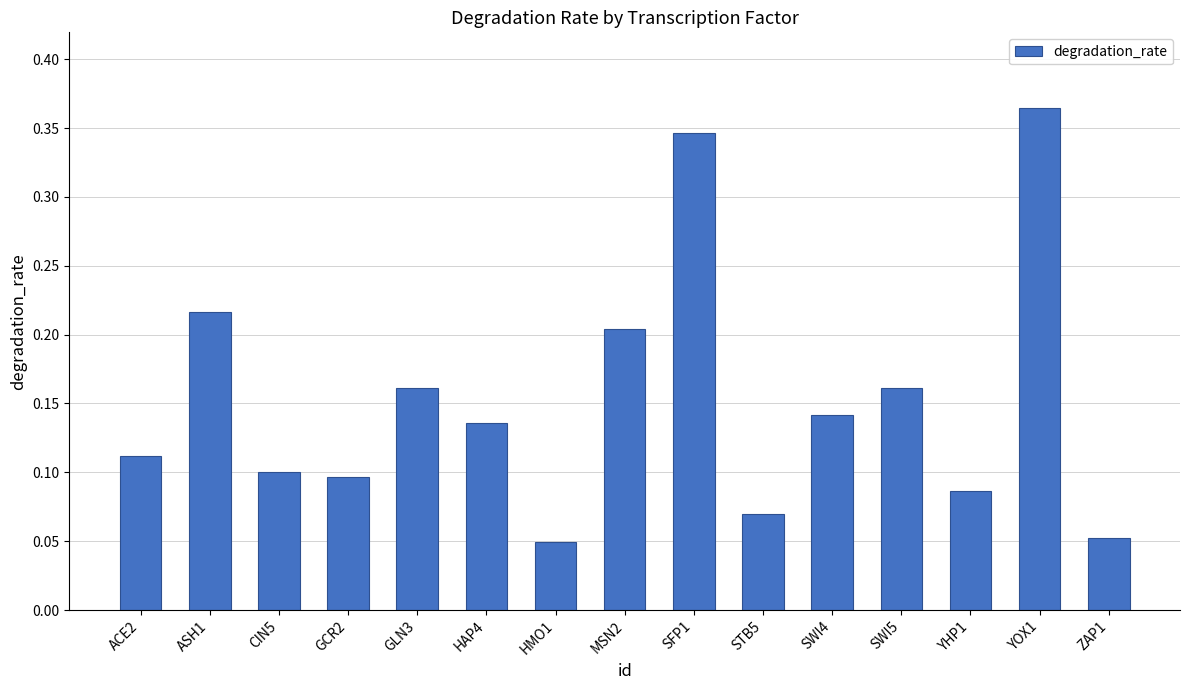

What is the change in value from SFP1 to ZAP1?

-0.3